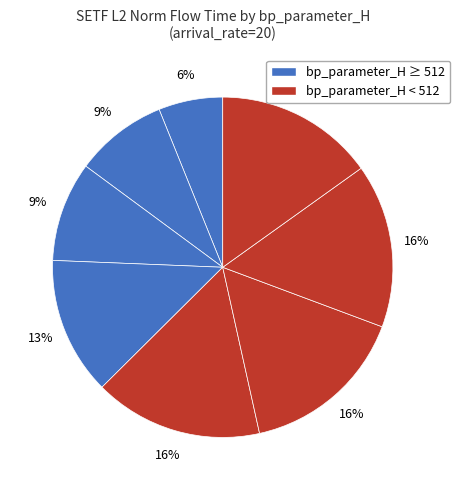

Is there any slice that represents more than half of the pie?

No